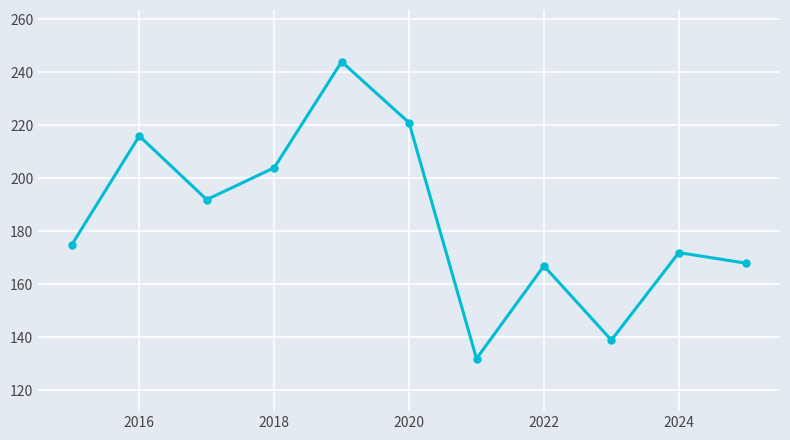

What is the maximum value shown in the chart?

244